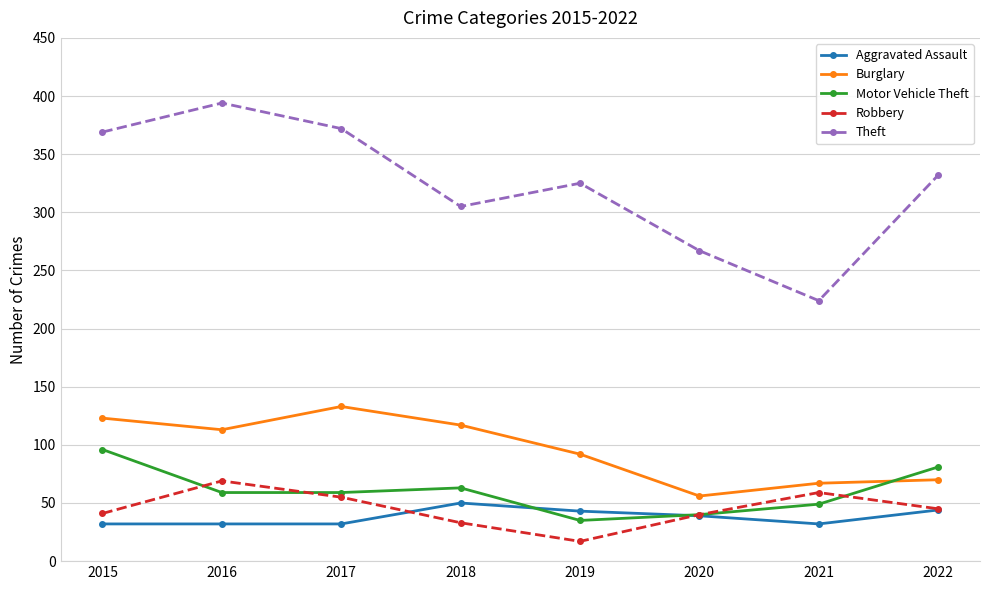

At which label does Robbery first exceed 45?

2016